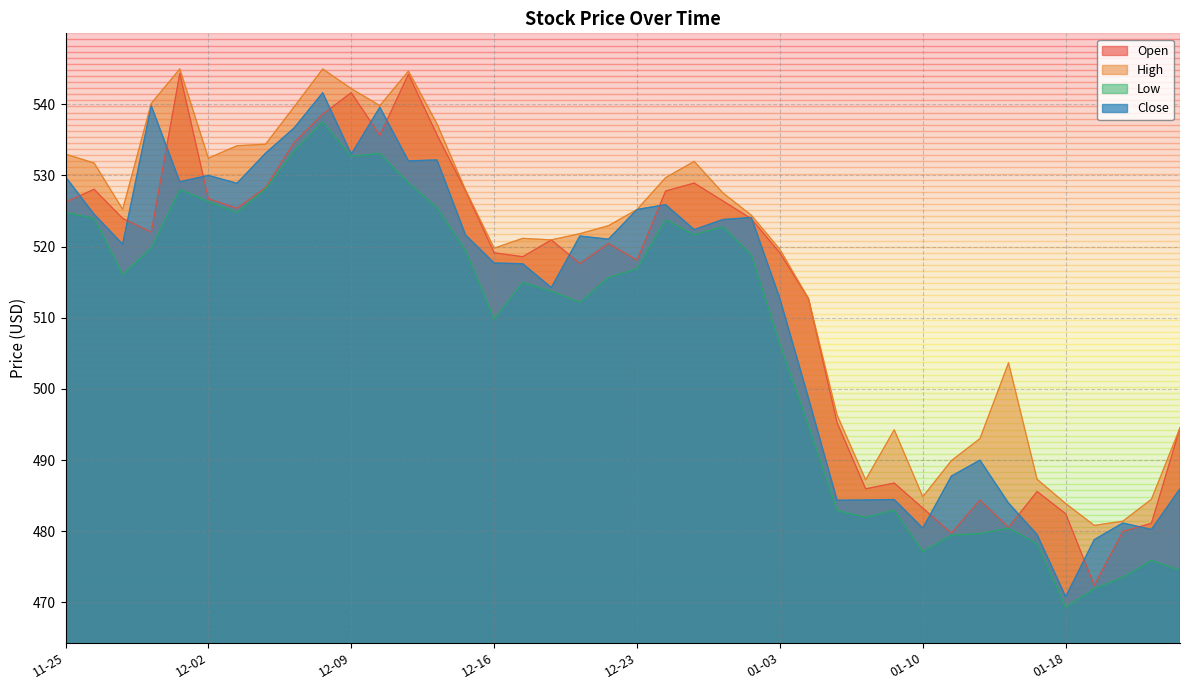

How many interior local peaks does the Close series have?

11